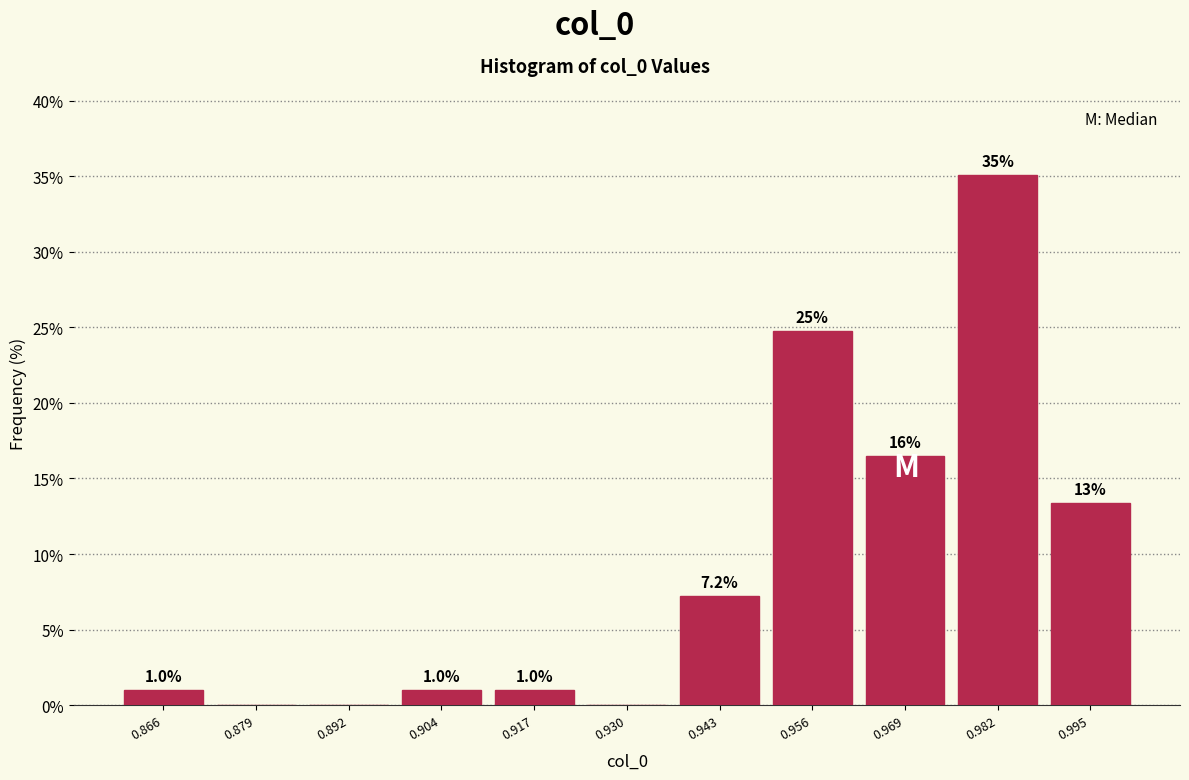

Over which range of the x-axis is the bar tallest?

0.976 to 0.988